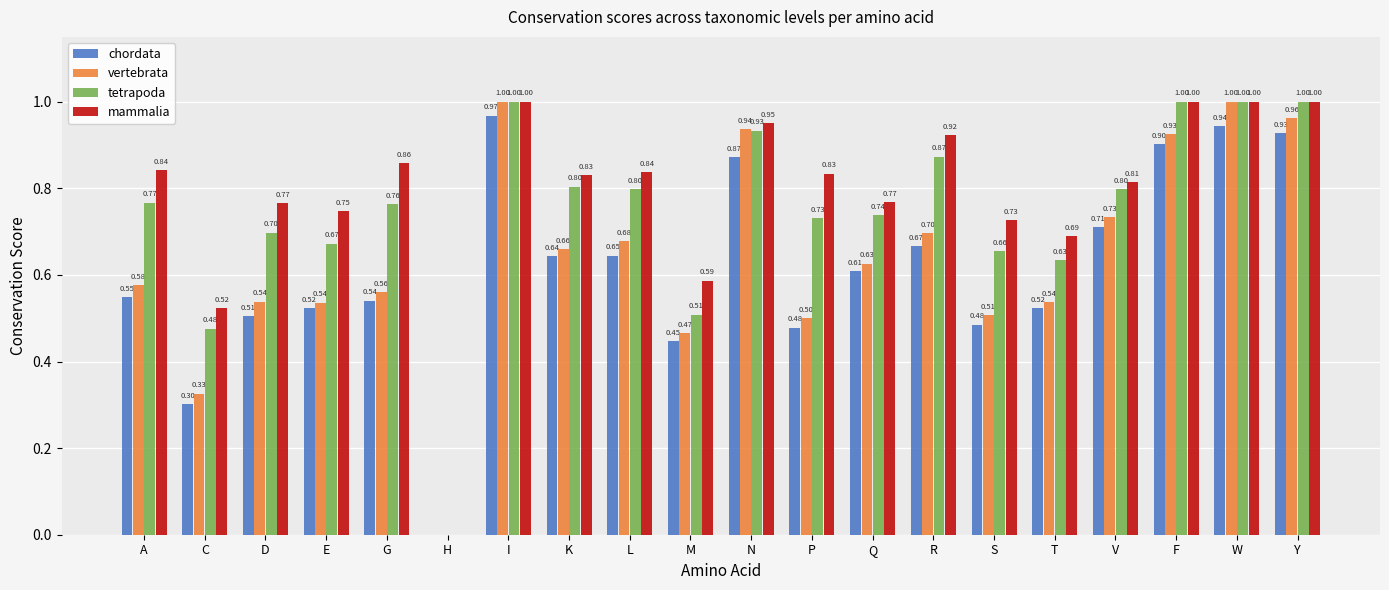

Which series changed the most between C and K?

chordata